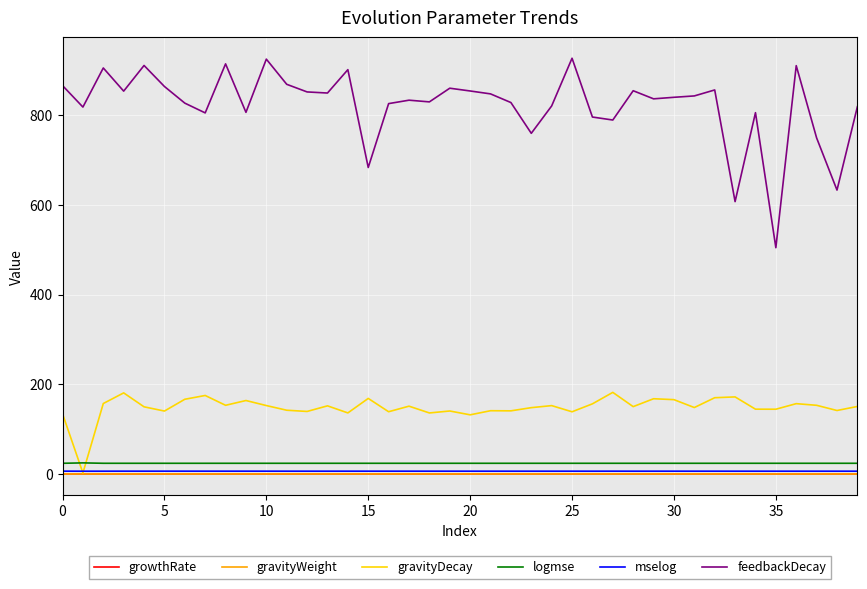

Which series has the largest total across all categories?

feedbackDecay